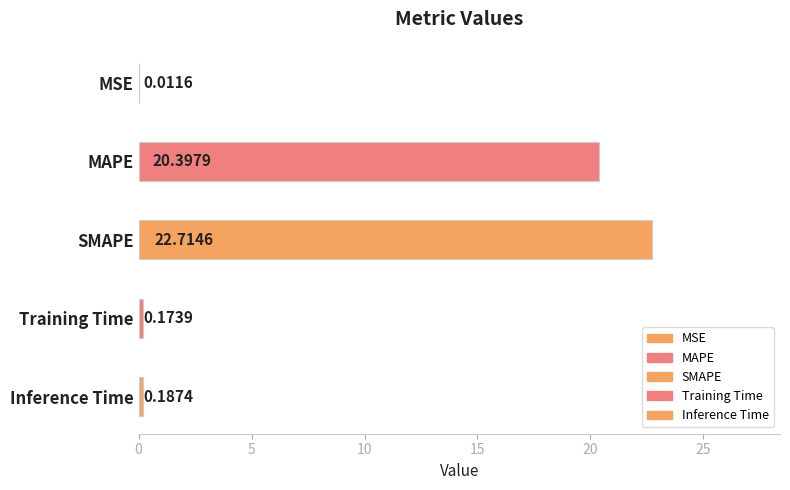

Rank the categories by value from lowest to highest.

MSE, Training Time, Inference Time, MAPE, SMAPE